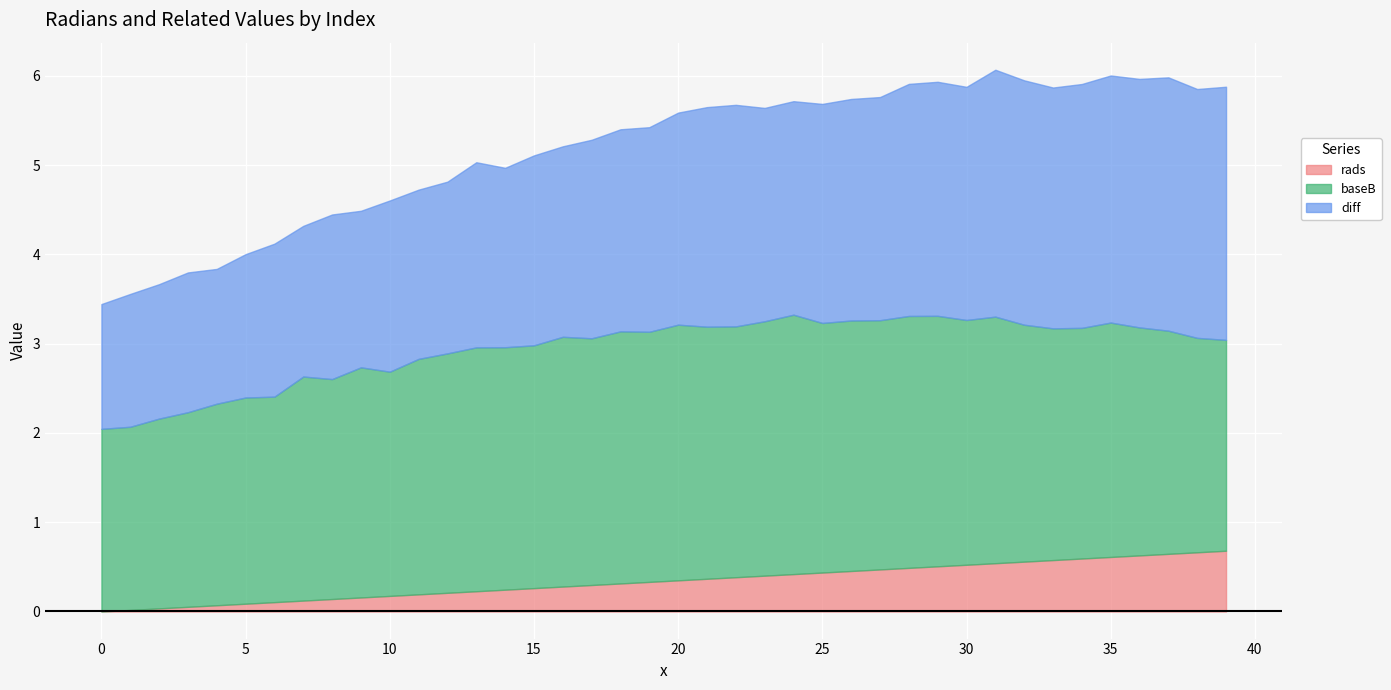

Rank the series by their average value, from lowest to highest.

rads, diff, baseB